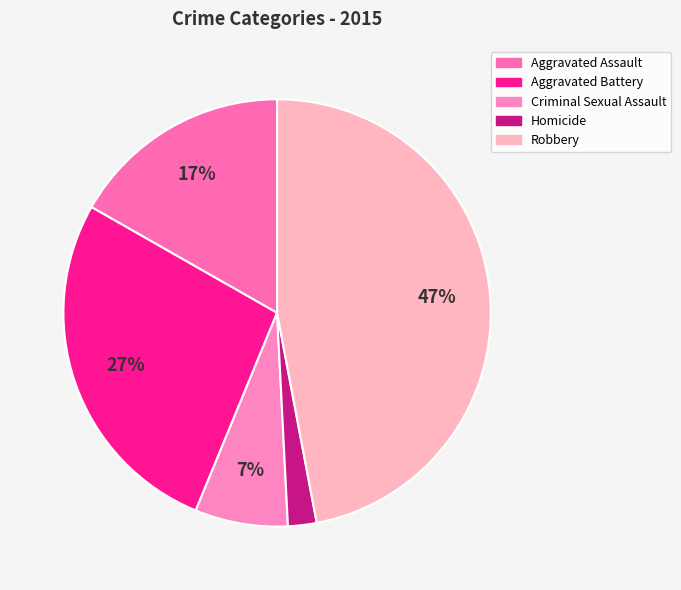

The Criminal Sexual Assault slice represents 7% of the pie. True or false?

True